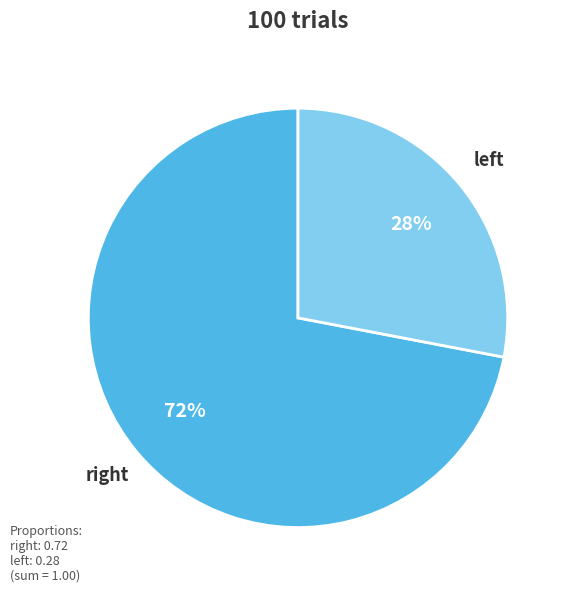

Which category has the biggest portion of the pie?

right